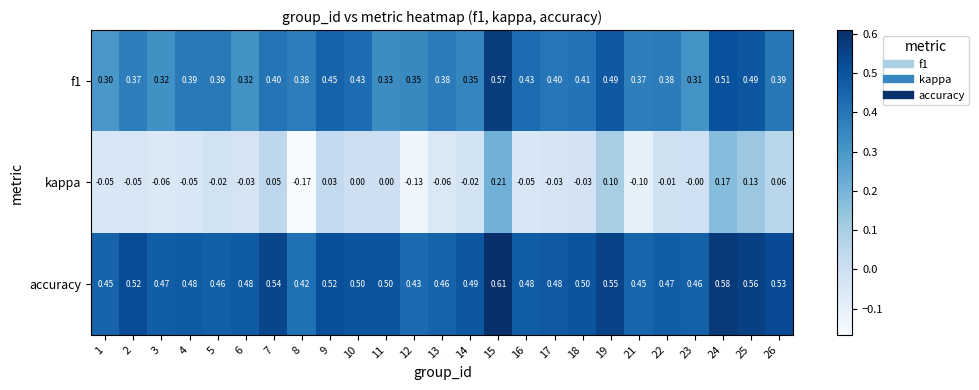

Which series has the widest spread of values?

kappa